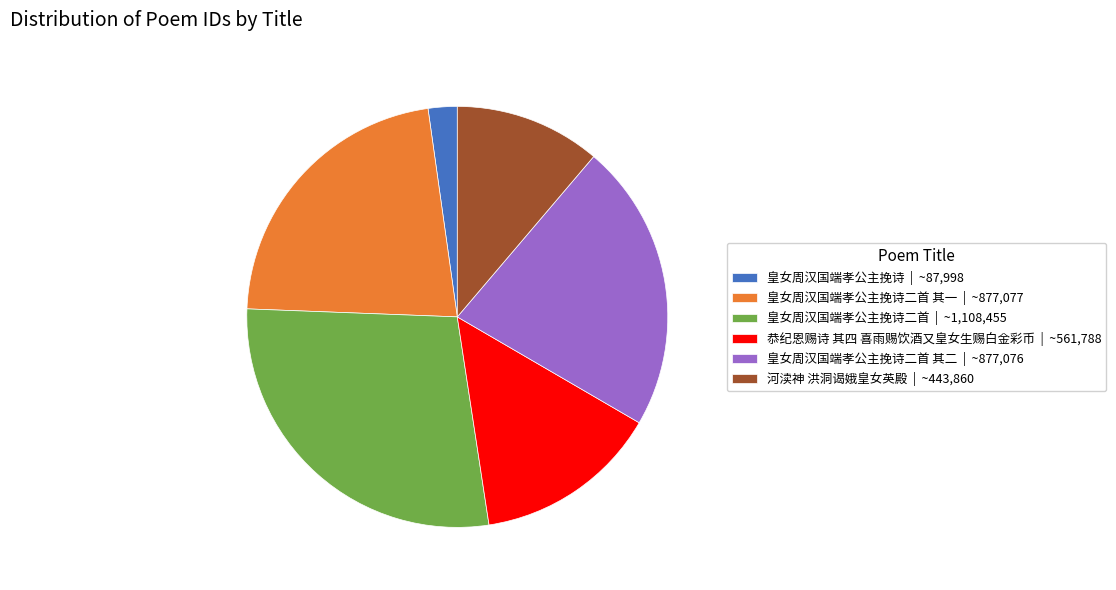

Do 皇女周汉国端孝公主挽诗 | ~87,998 and 河渎神 洪洞谒娥皇女英殿 | ~443,860 together represent more than half of the pie?

No